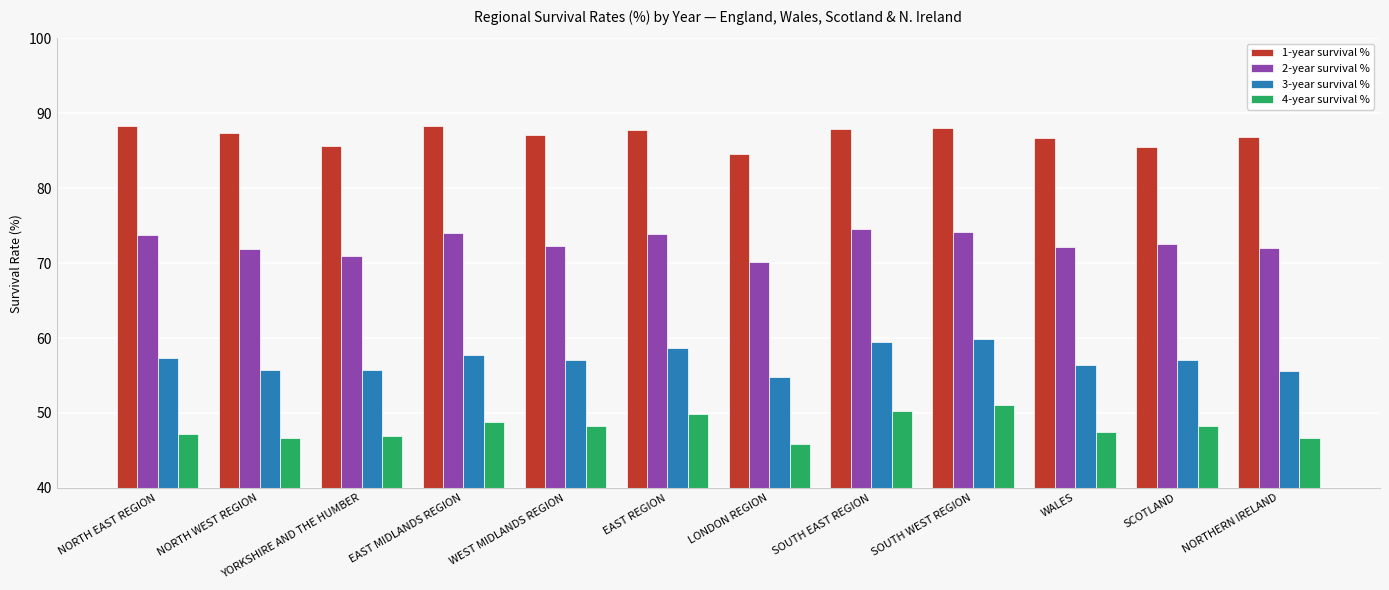

Which series has the largest total across all categories?

1-year survival %